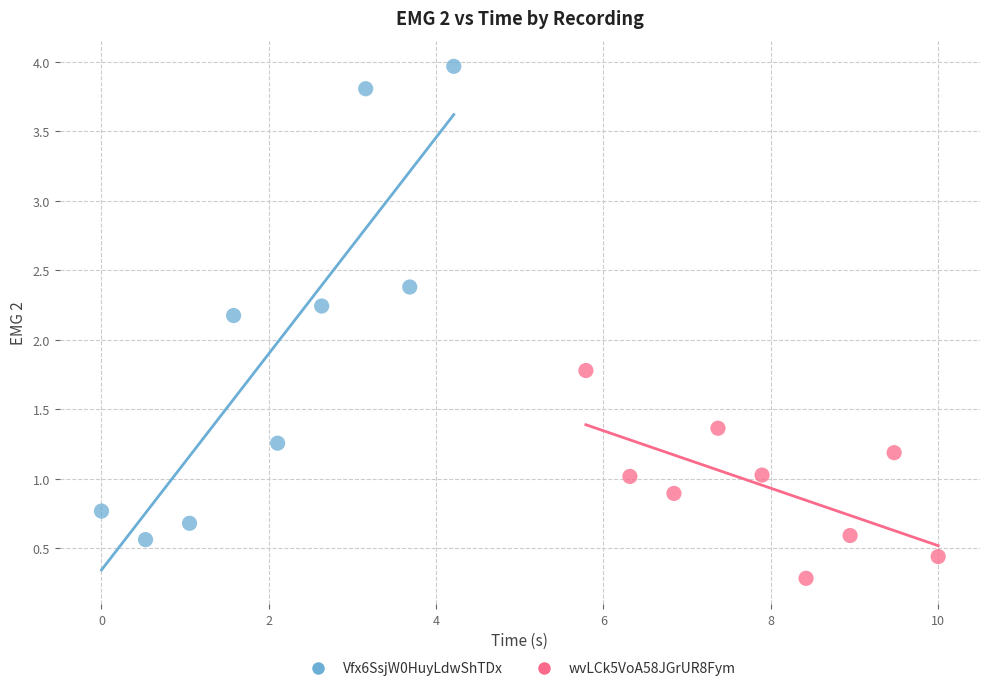

Which series reaches the maximum Y coordinate?

Vfx6SsjW0HuyLdwShTDx